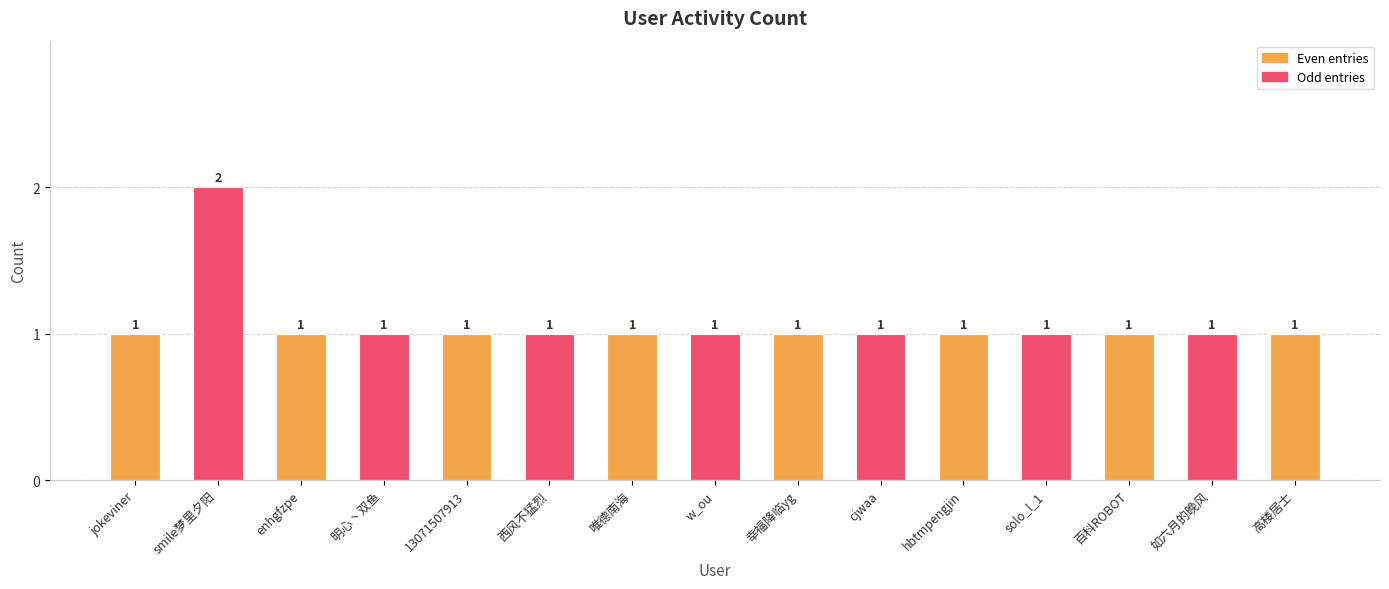

How many categories are shown in the chart?

15